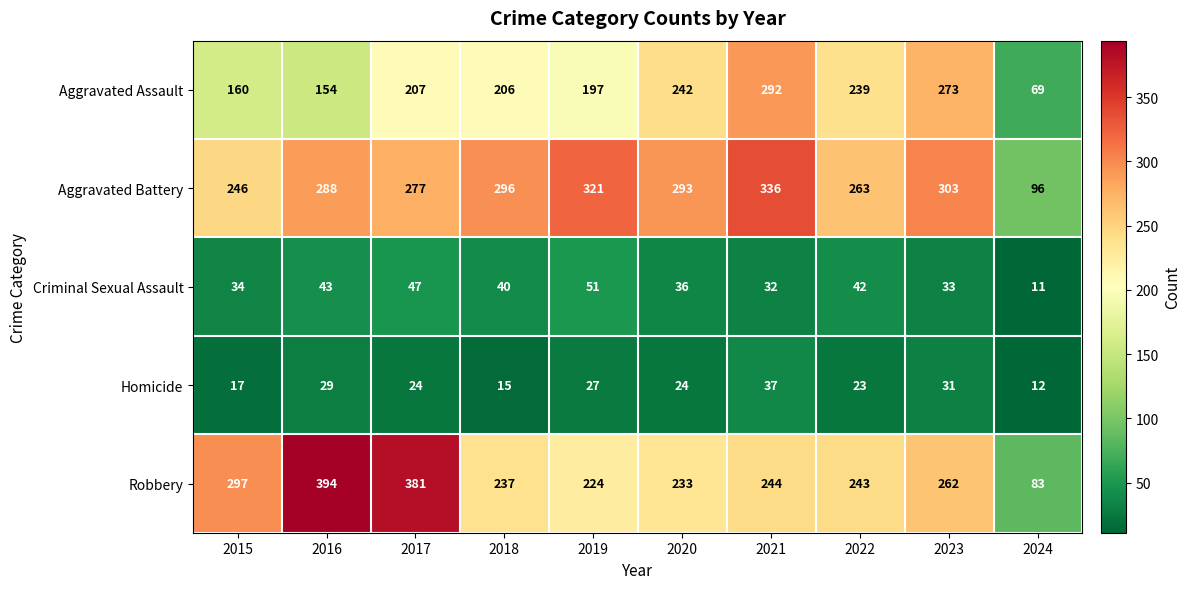

At which label does Aggravated Battery reach its peak?

2021